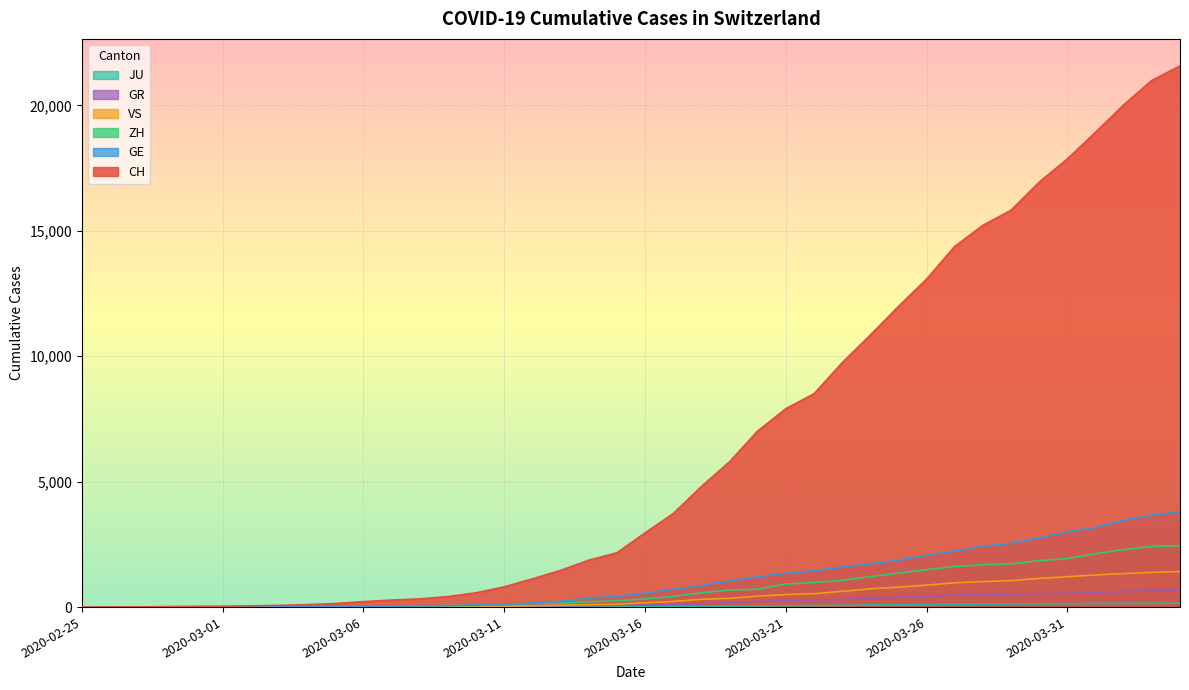

At how many categories does at least one series exceed 21151?

1